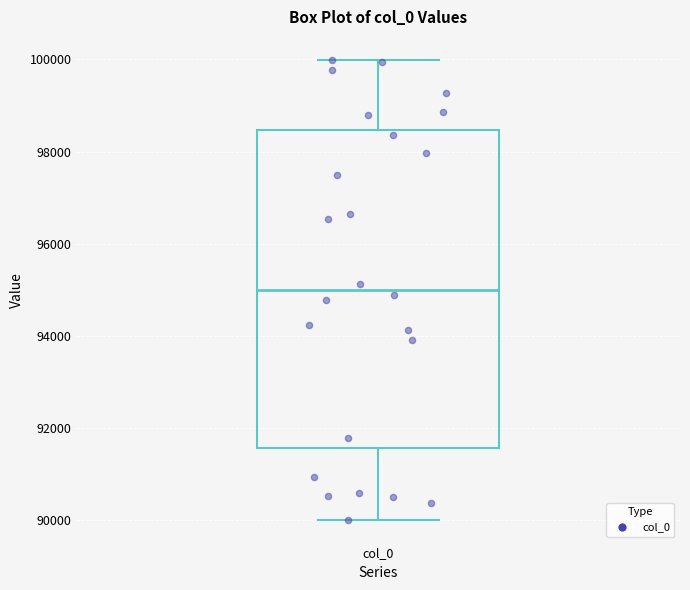

Transcribe this box plot: give where the median line is, the range the box spans, and where the two whiskers end, as read against the y-axis. The values are not printed on the chart, so give them approximately, as read against the axis.

median 95000, box 91600 to 98400, whiskers 90000 to 100000